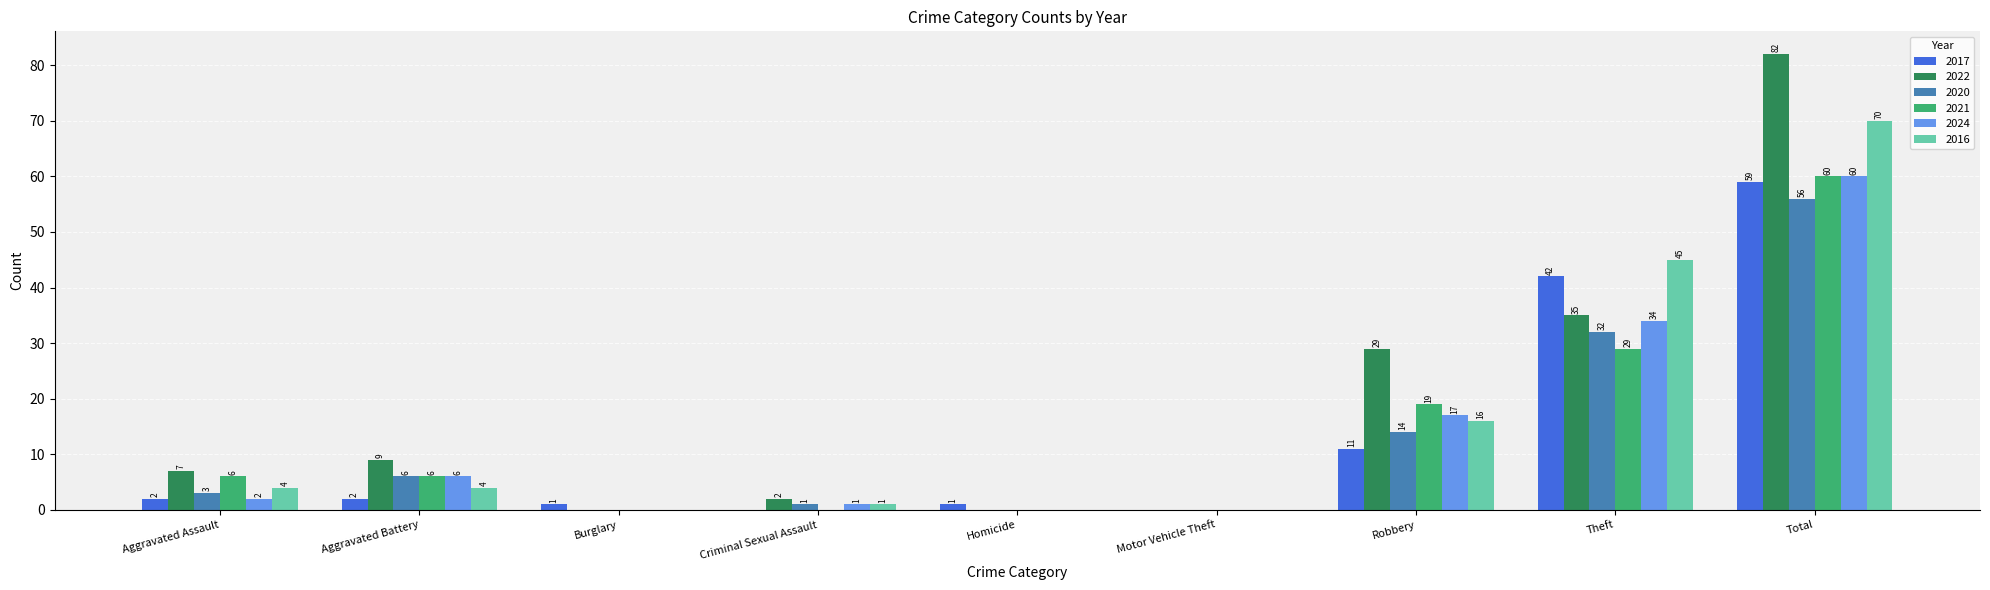

What is the sum of all 2016 values?

140